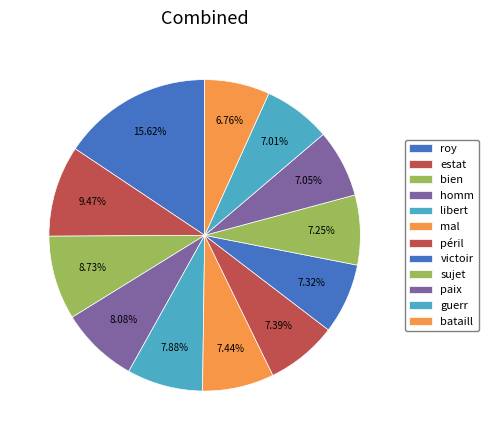

To the nearest percent, what percentage of the pie is paix?

7%